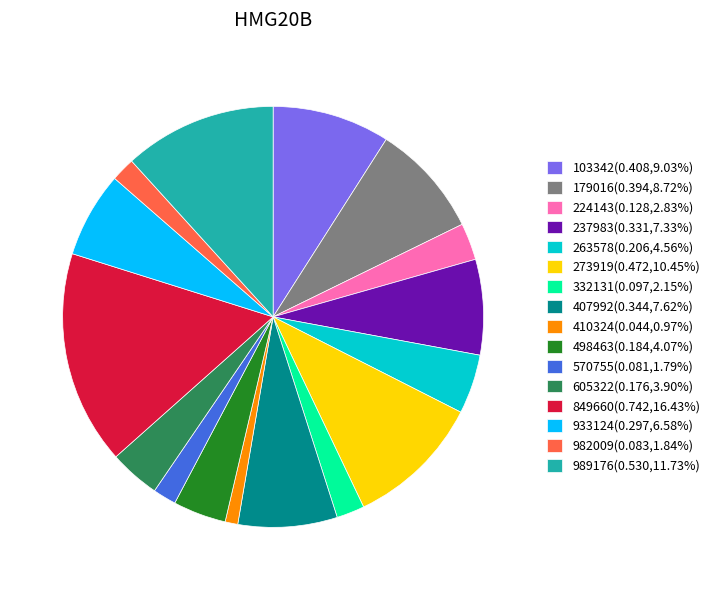

Combined, do 849660 and 103342 account for over 50%?

No